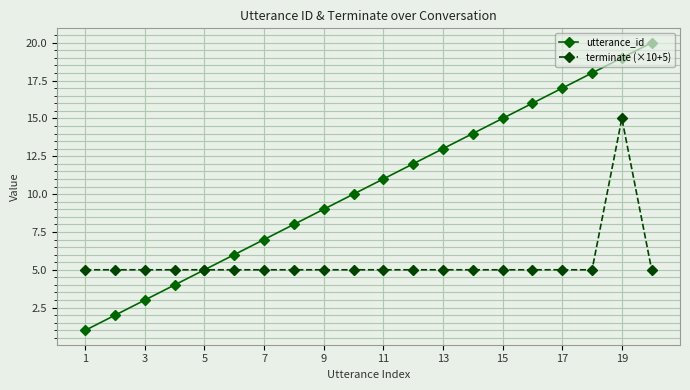

What is the highest value of the utterance_id series?

20